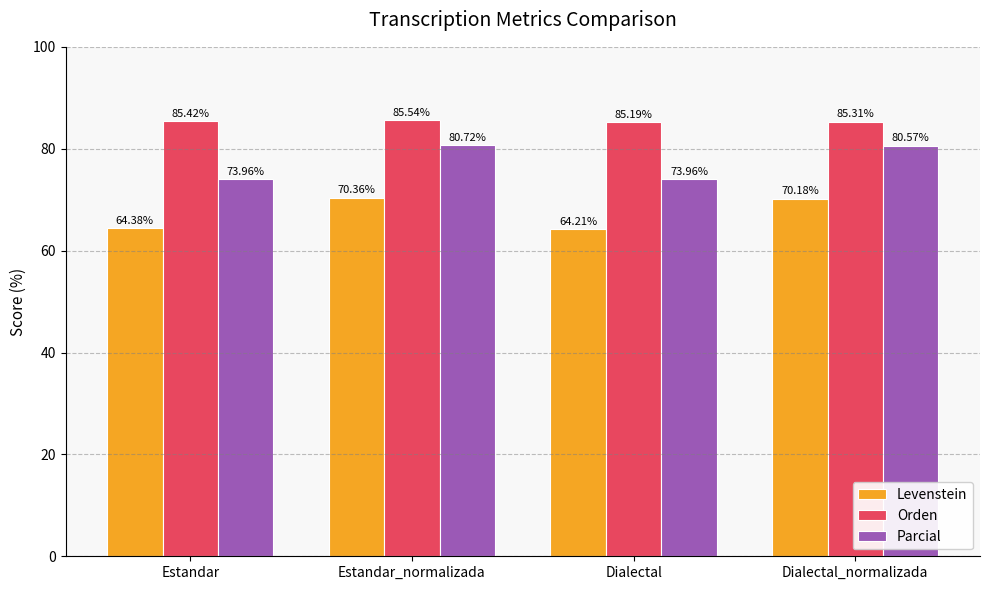

Which series has the largest total across all categories?

Orden